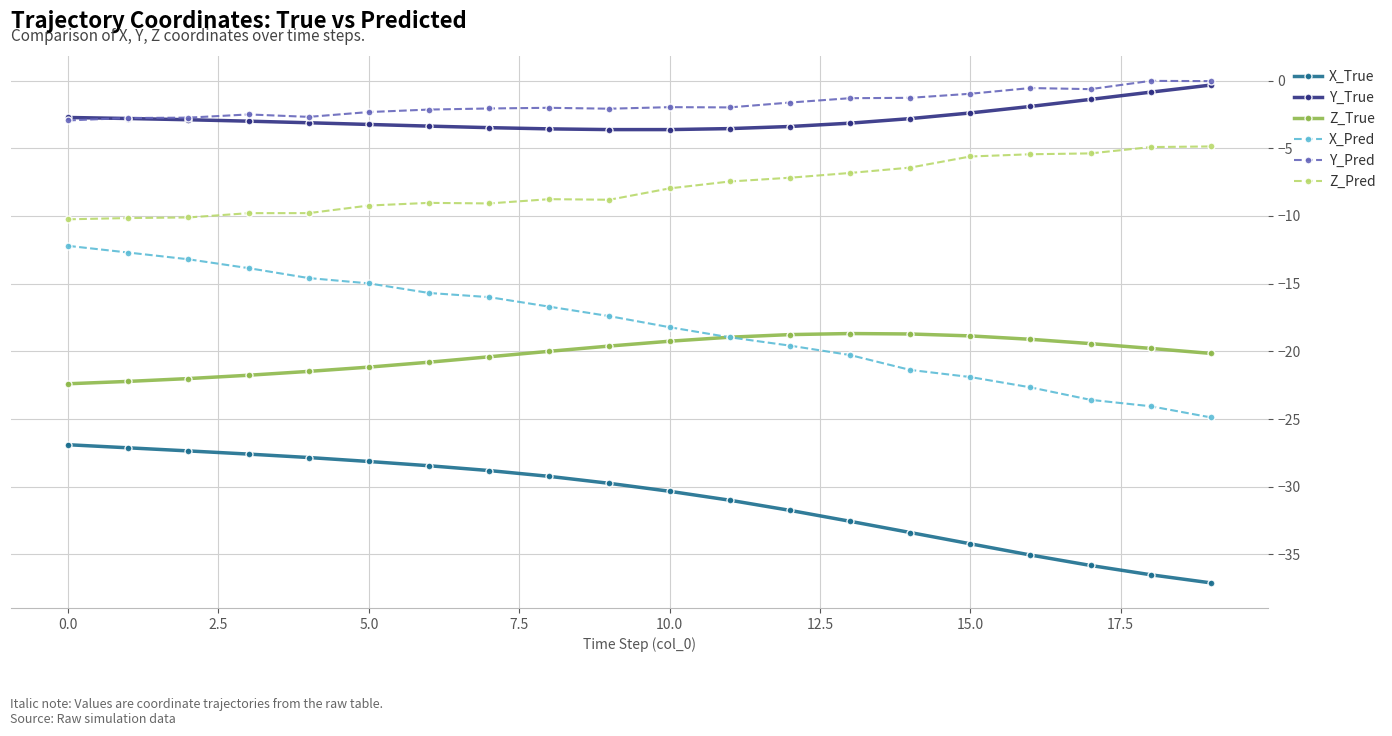

True or false: X_Pred has more than 1 interior local peaks.

False